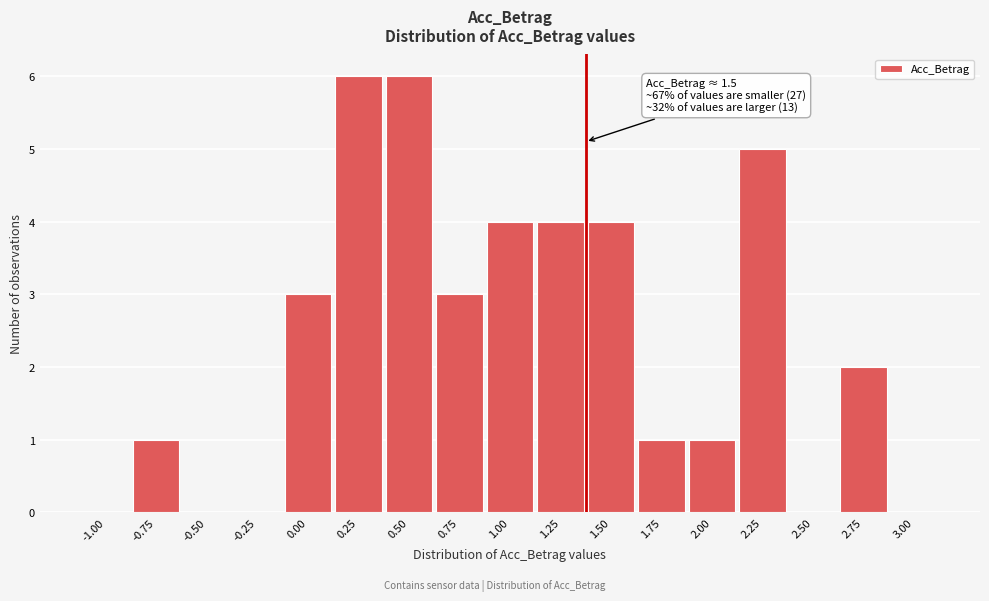

Reading right to left, list all the values displayed in this chart.

3.00=0	2.75=2	2.50=0	2.25=5	2.00=1	1.75=1	1.50=4	1.25=4	1.00=4	0.75=3	0.50=6	0.25=6	0.00=3	-0.25=0	-0.50=0	-0.75=1	-1.00=0